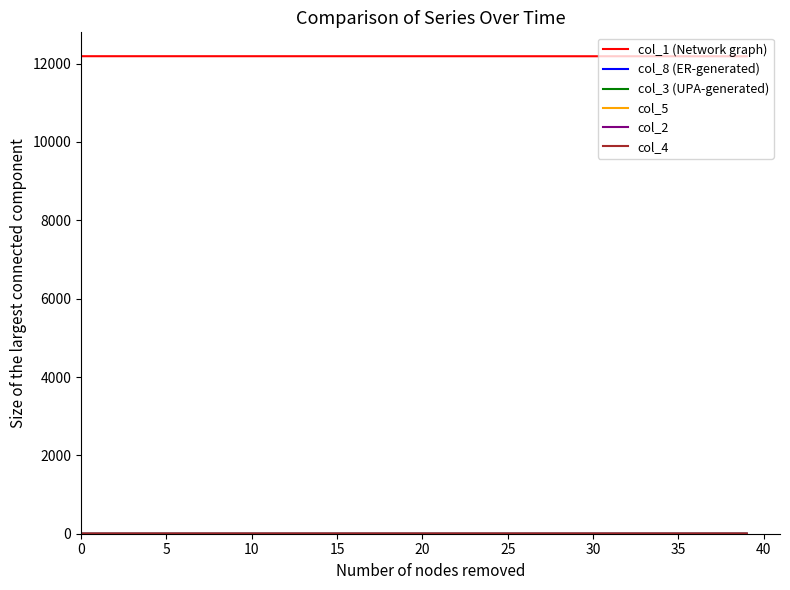

What is the maximum value for col_1 (Network graph)?

12188.0